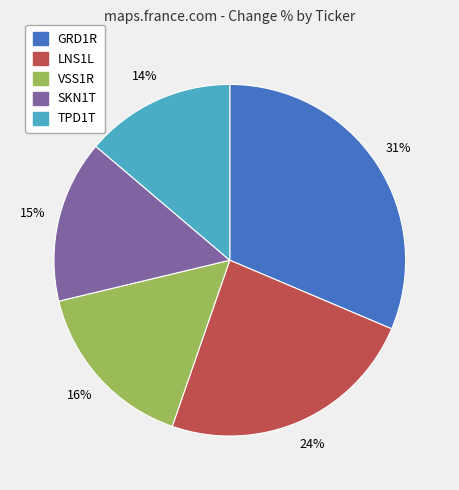

The LNS1L slice represents 32% of the pie. True or false?

False